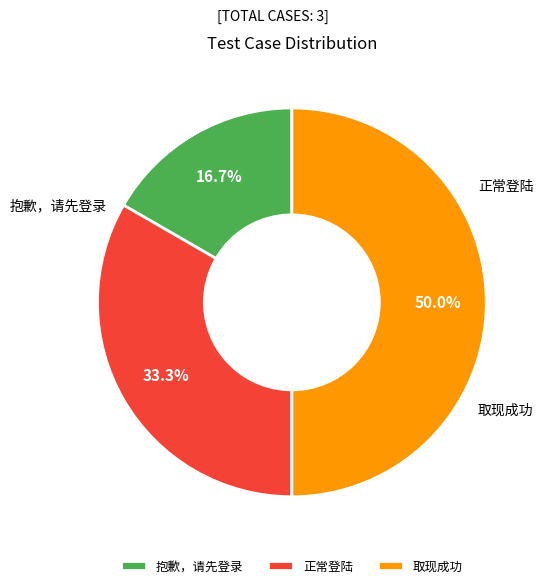

Combined, what portion of the pie is 正常登陆 and 抱歉，请先登录?

50.0%